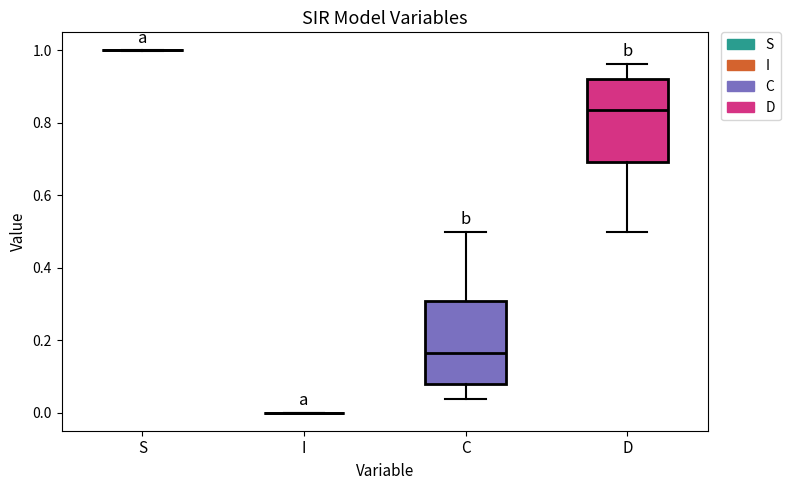

Reading left to right, read every box against the y-axis: the position of its median line, the range the box covers, and the ends of its whiskers. The values are not printed on the chart, so give them approximately, as read against the axis.

S: box collapsed to a line at 1.00, whiskers 1.00 to 1.00
I: box collapsed to a line at 0.00, whiskers 0.00 to 0.00
C: median 0.16, box 0.08 to 0.30, whiskers 0.04 to 0.50
D: median 0.84, box 0.70 to 0.92, whiskers 0.50 to 0.96